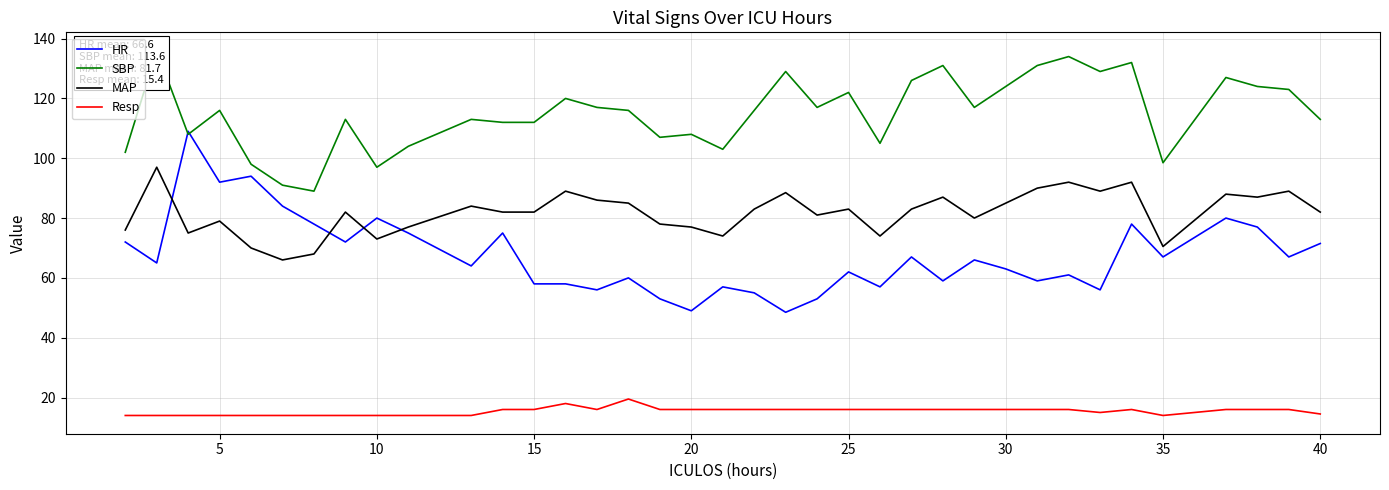

True or false: MAP and Resp cross at least once.

False